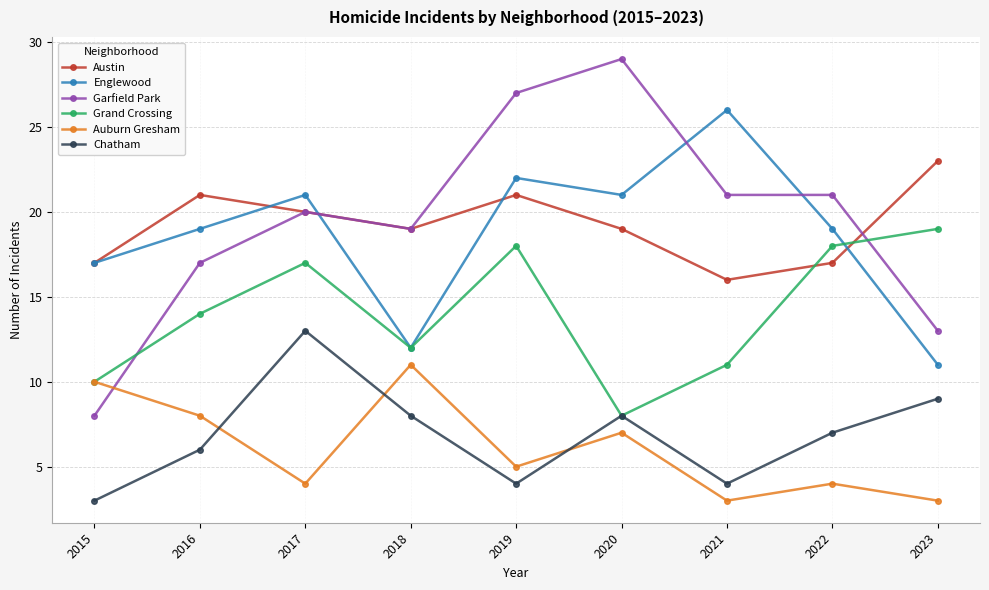

Does the chart display data point markers on the line(s)?

Yes